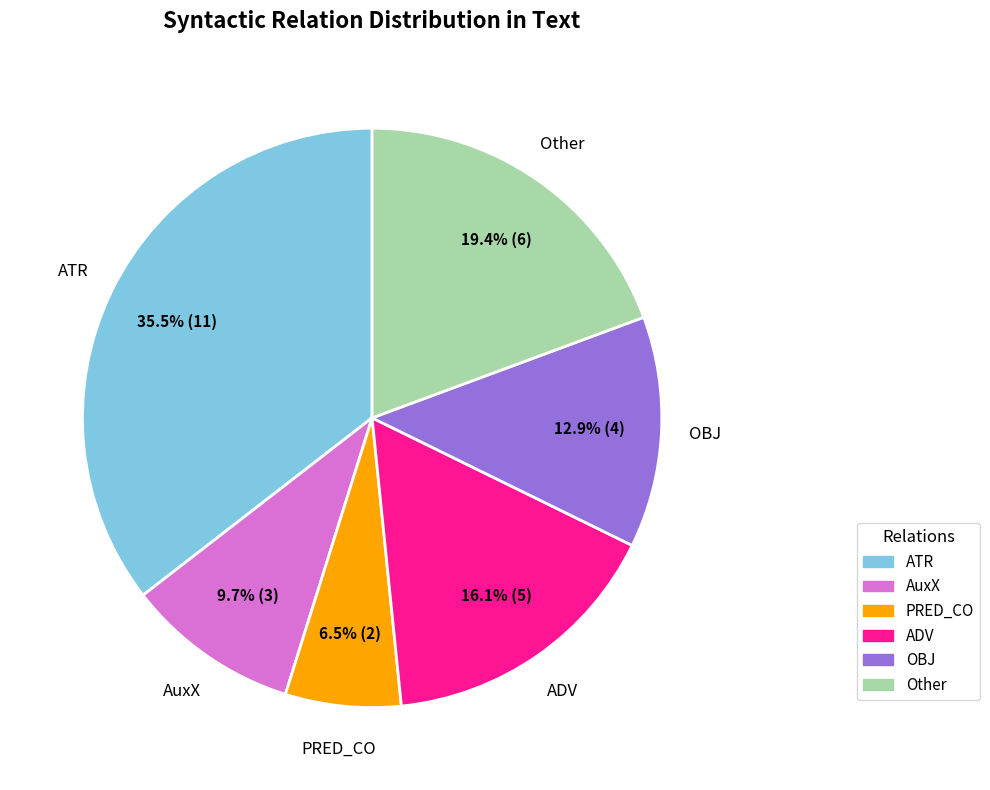

To the nearest percent, what is the difference between the largest and smallest slice percentages?

29%